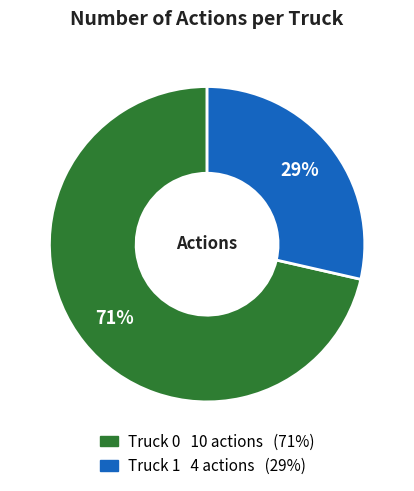

Combined, do Truck 0 and Truck 1 account for over 50%?

Yes